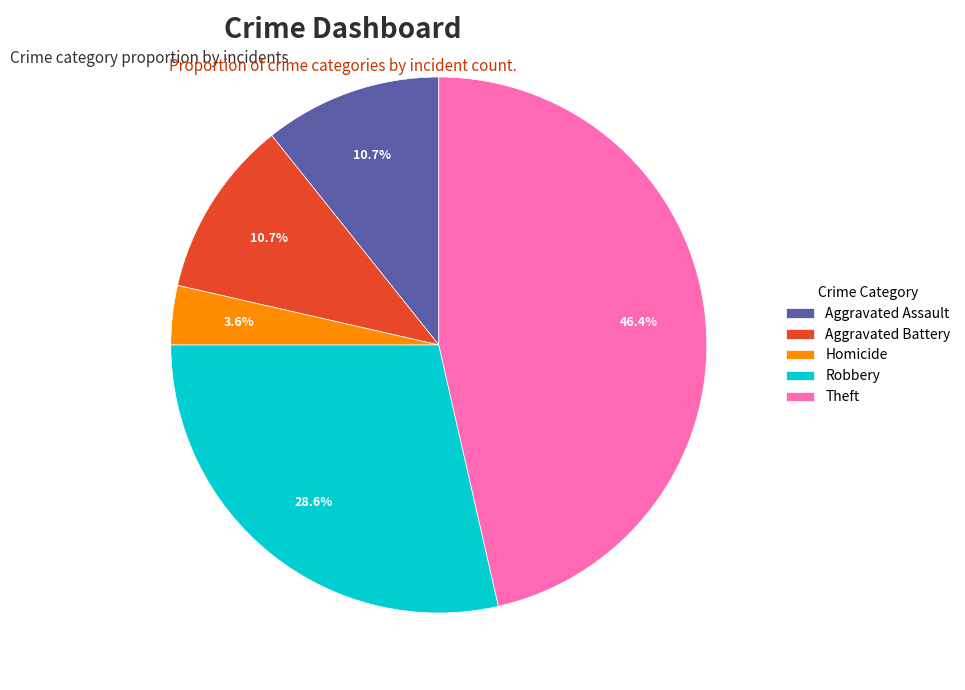

To the nearest percent, what is the difference between the largest and smallest slice percentages?

43%